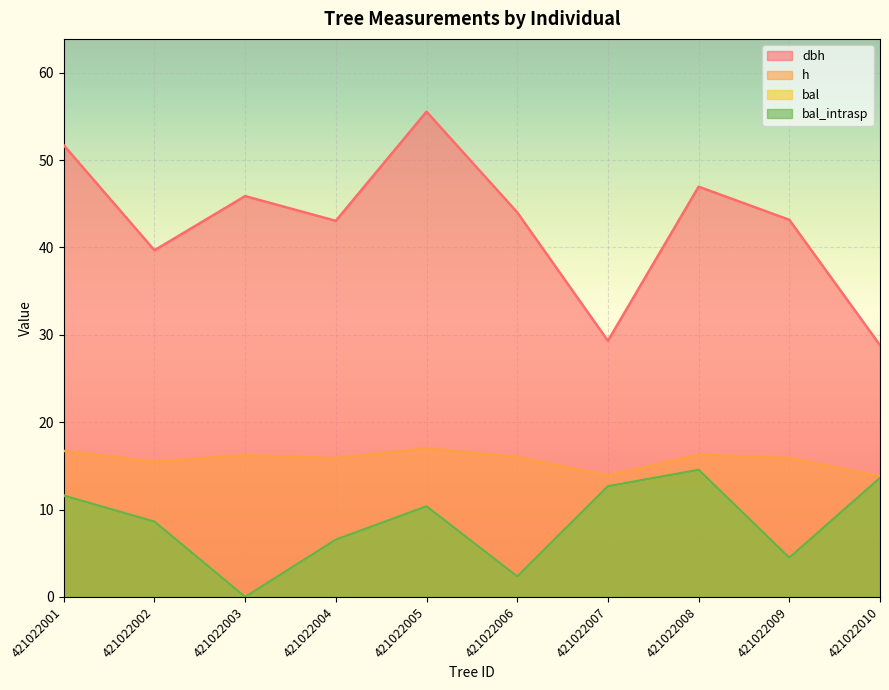

Which has a higher value, 421022001 or 421022002?

421022001